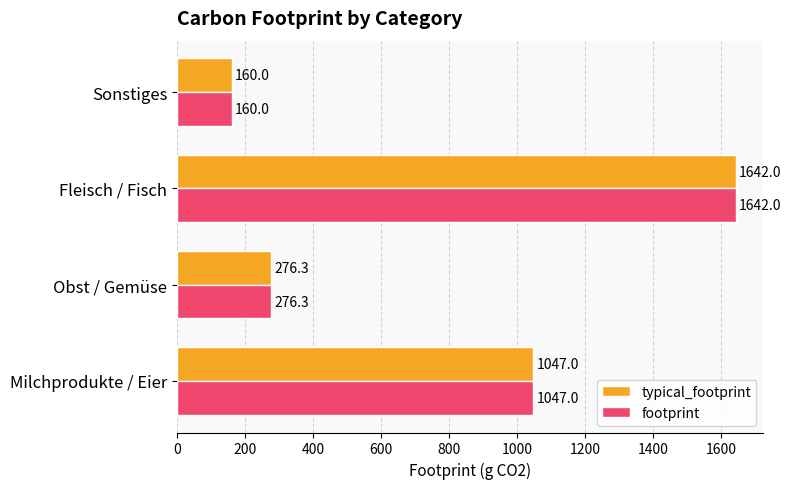

What is the approximate value of typical_footprint at Obst / Gemüse?

276.3